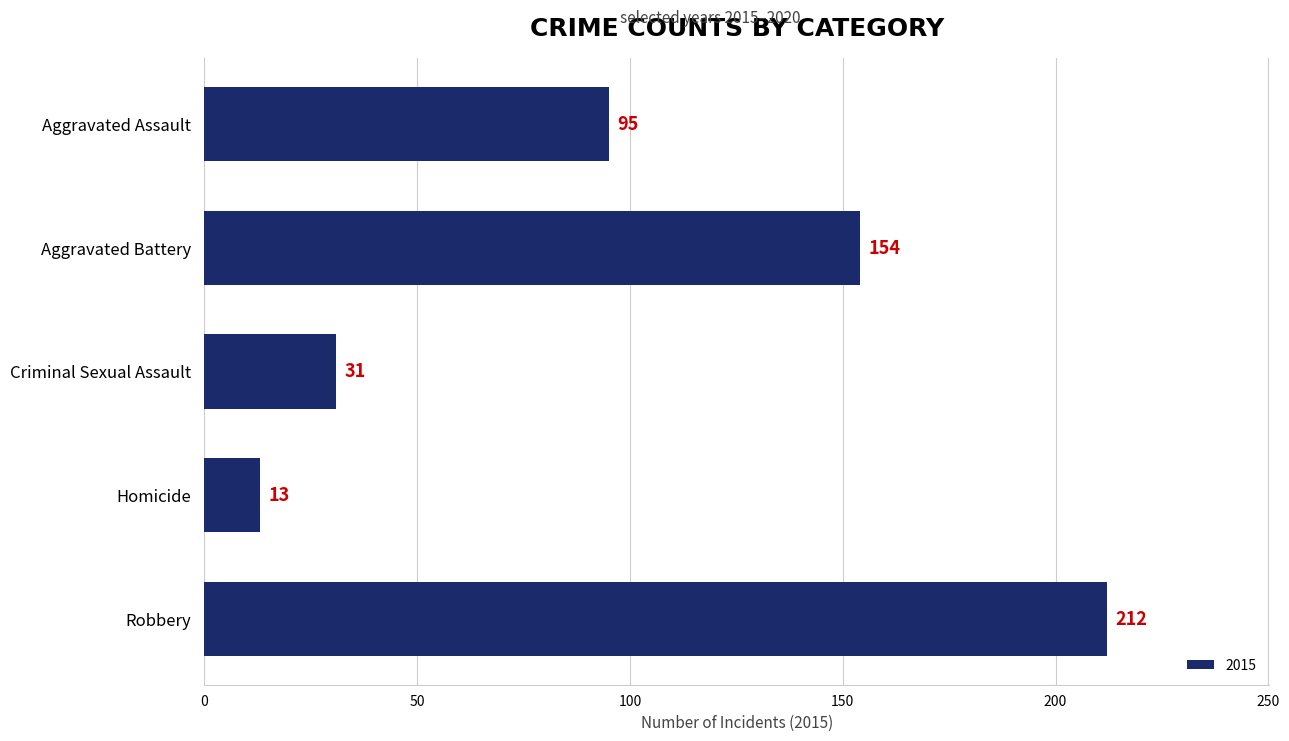

What position from the top is Criminal Sexual Assault?

3